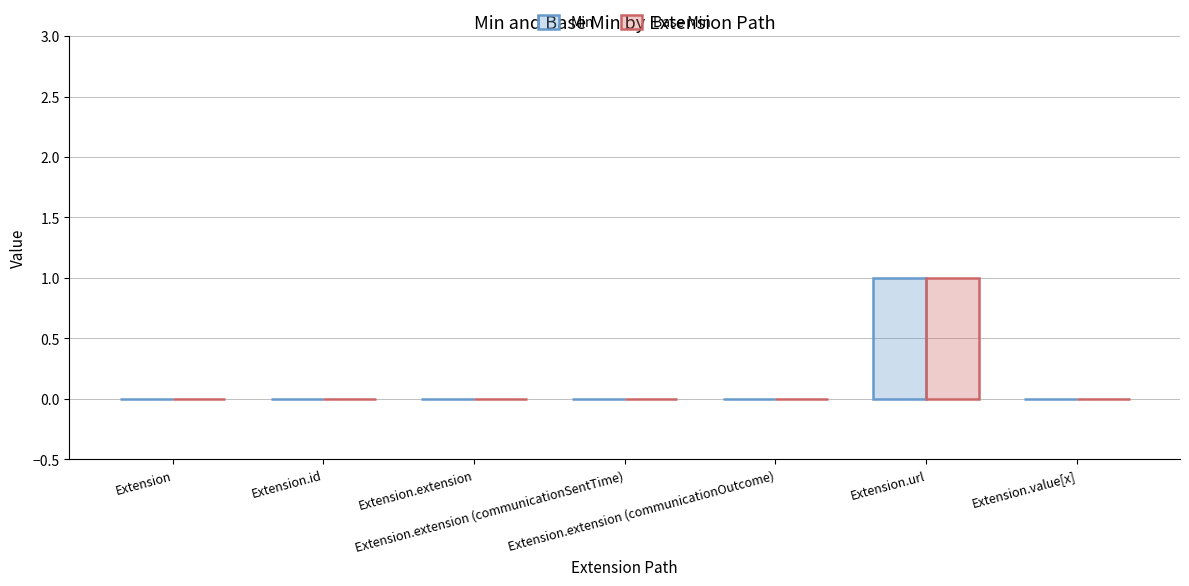

How many distinct data groups are displayed?

2